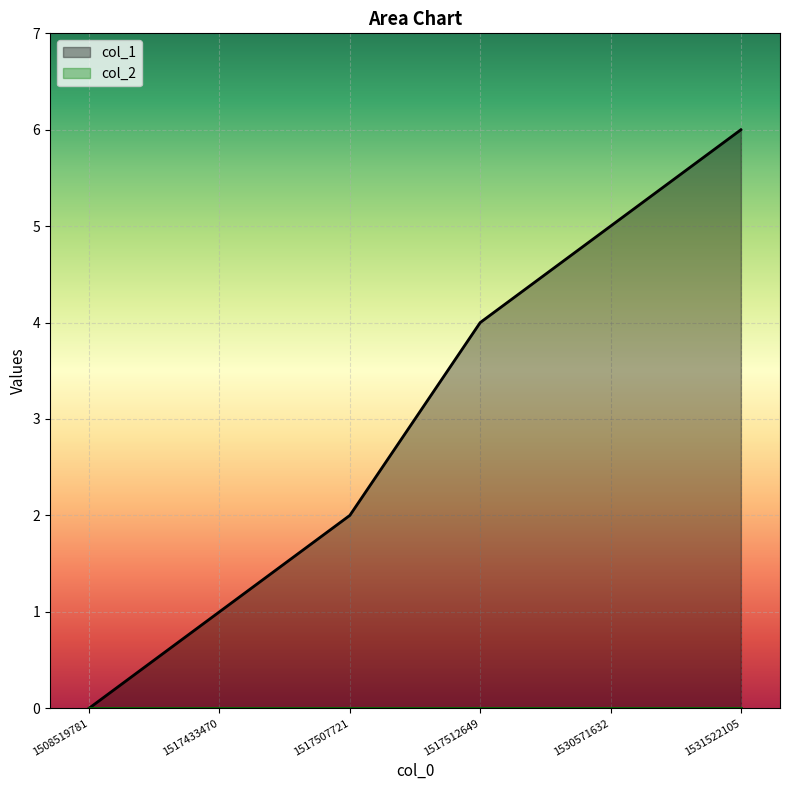

What is the average value?

3